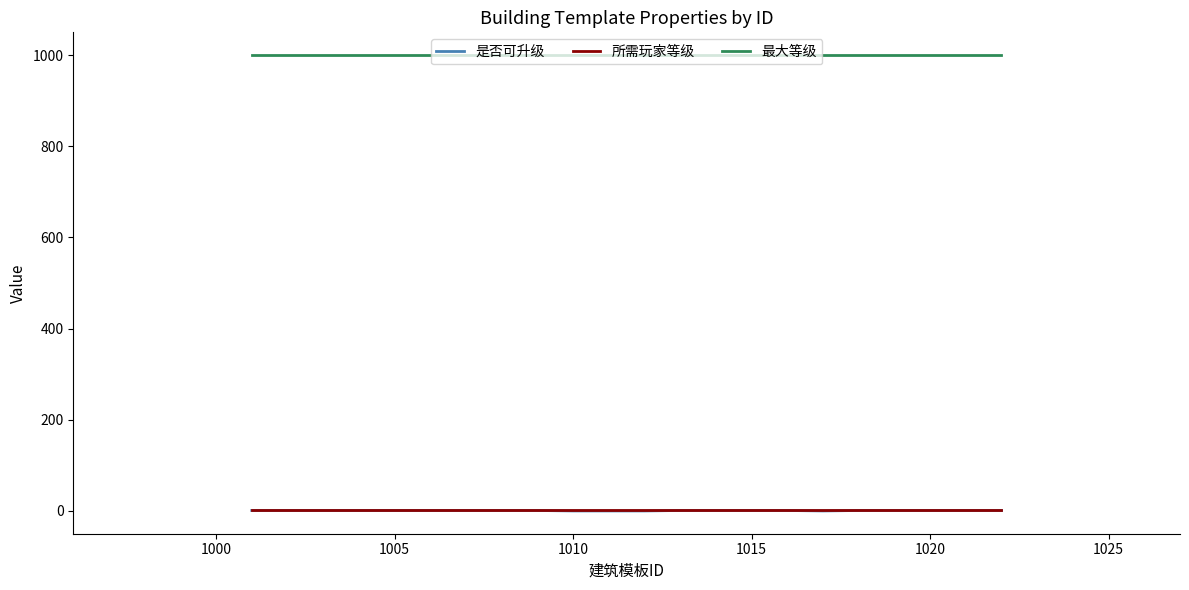

Which series has the largest total across all categories?

最大等级